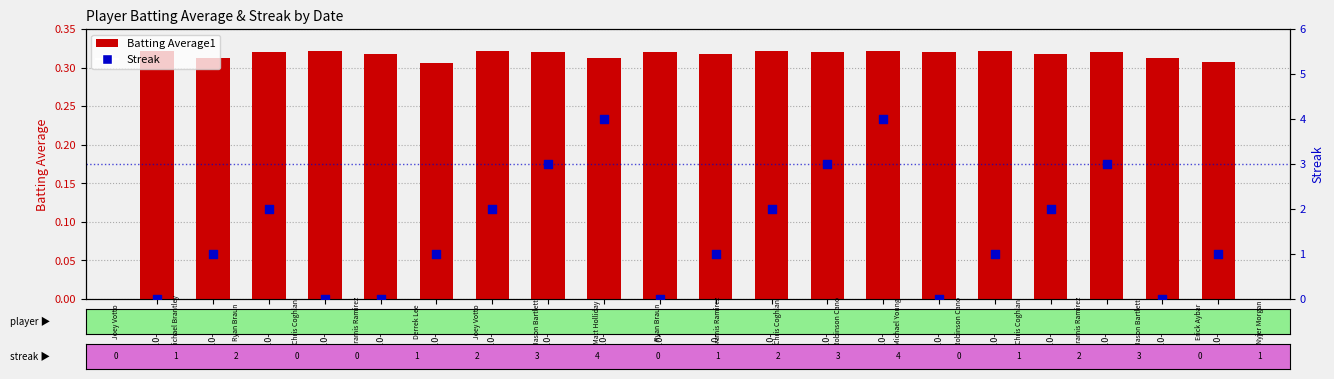

Which series contains the lowest Y value?

Streak